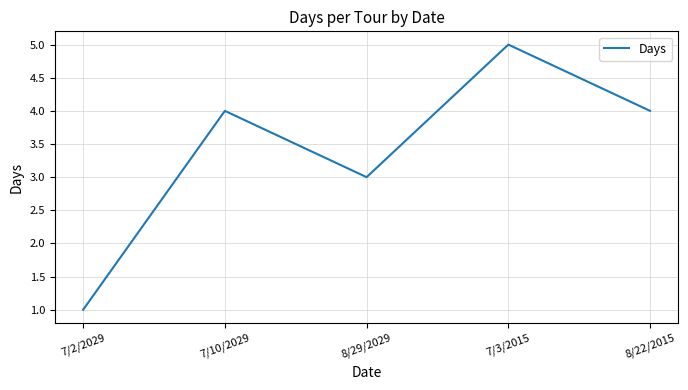

Is it true that the value at 7/2/2029 is 1?

True